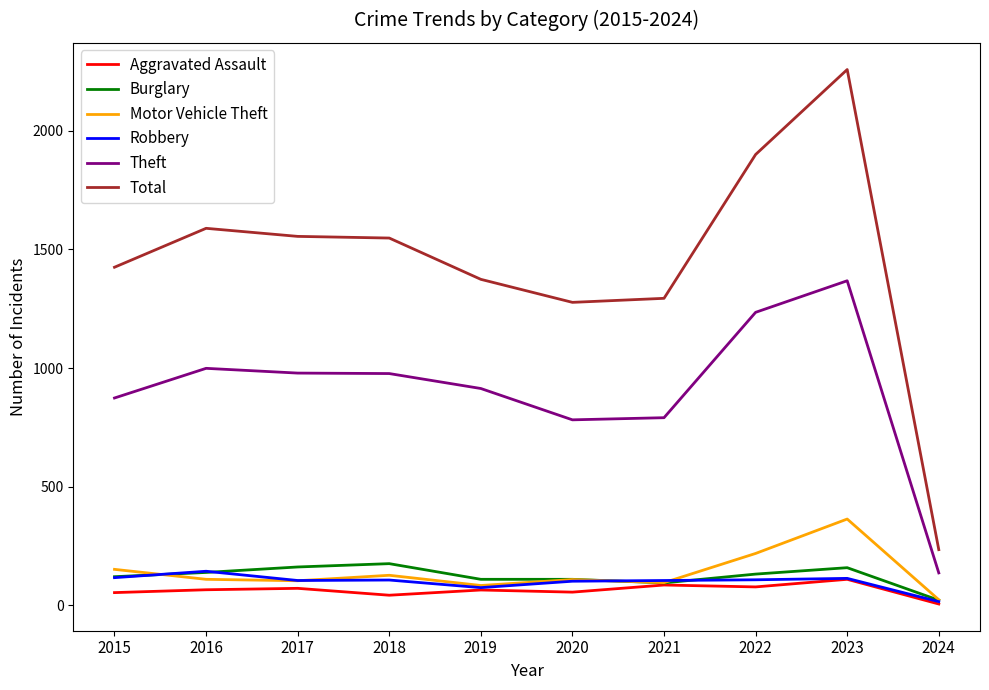

What is the maximum value for Aggravated Assault?

110